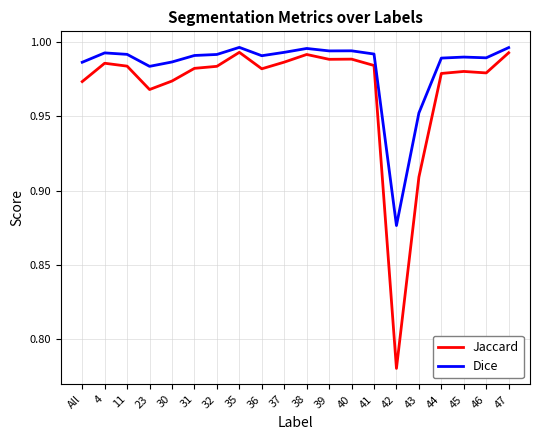

Where is Dice nearest to the value 0?

42